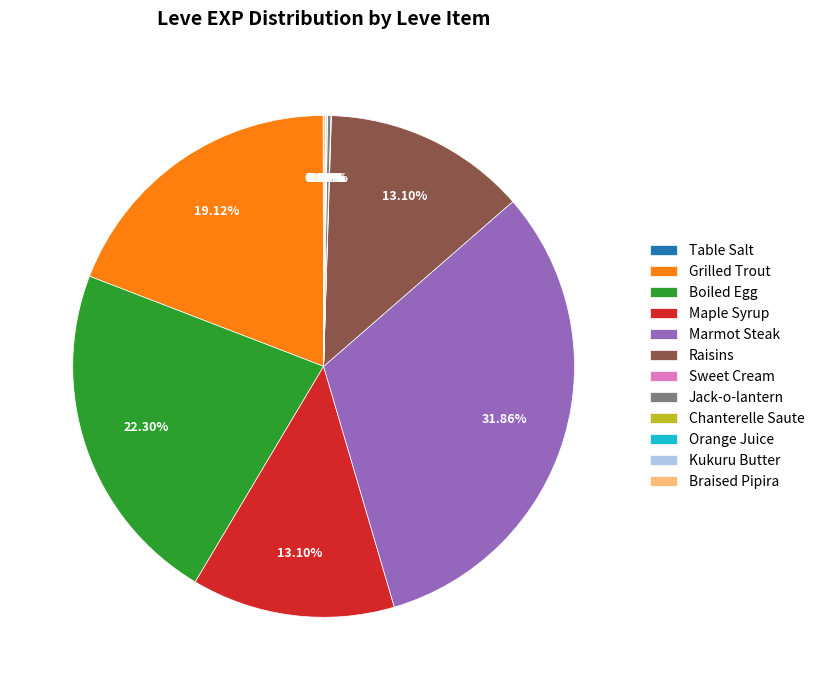

Which has a higher value, Grilled Trout or Marmot Steak?

Marmot Steak